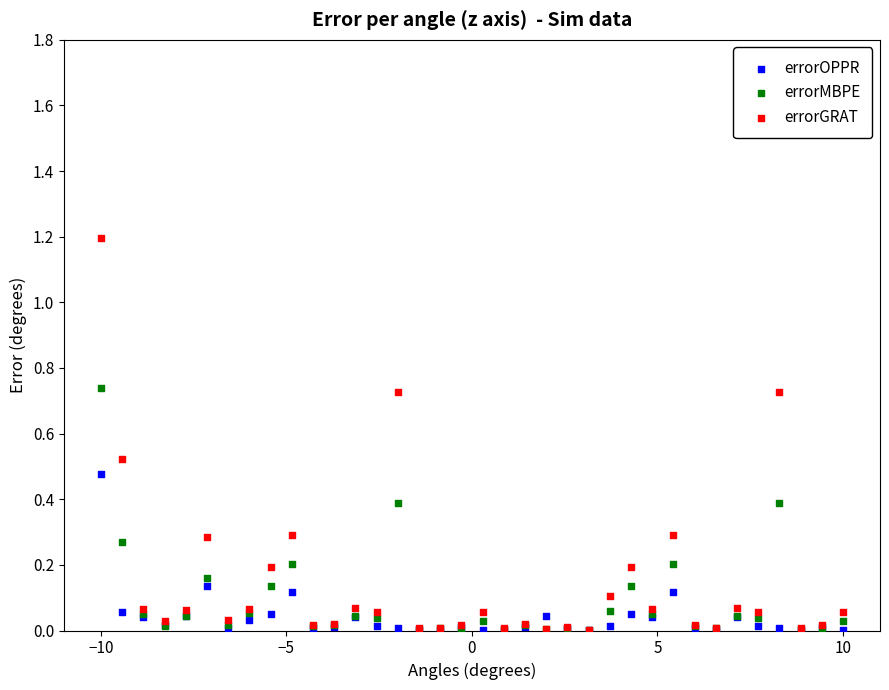

Which series reaches the maximum Y coordinate?

errorGRAT